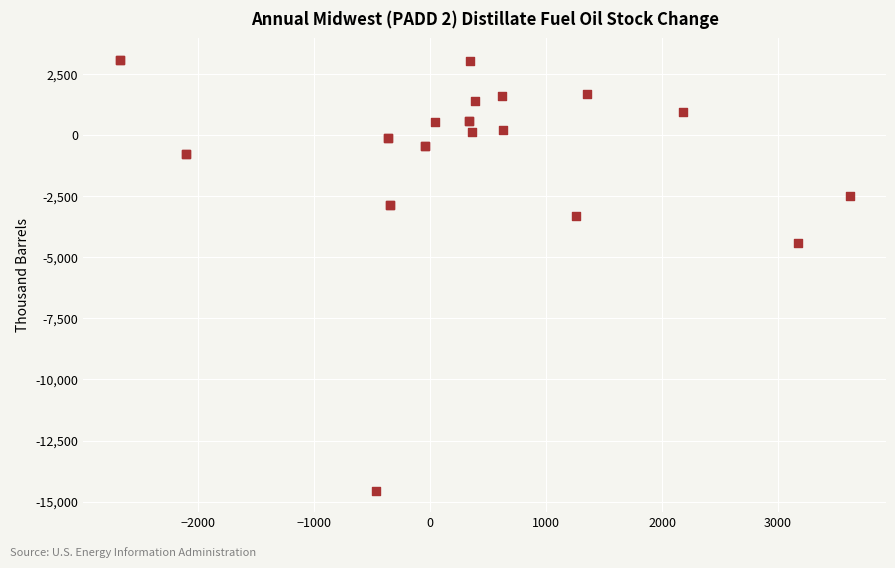

What Y value in the scatter plot is closest to -5733?

-4413.7